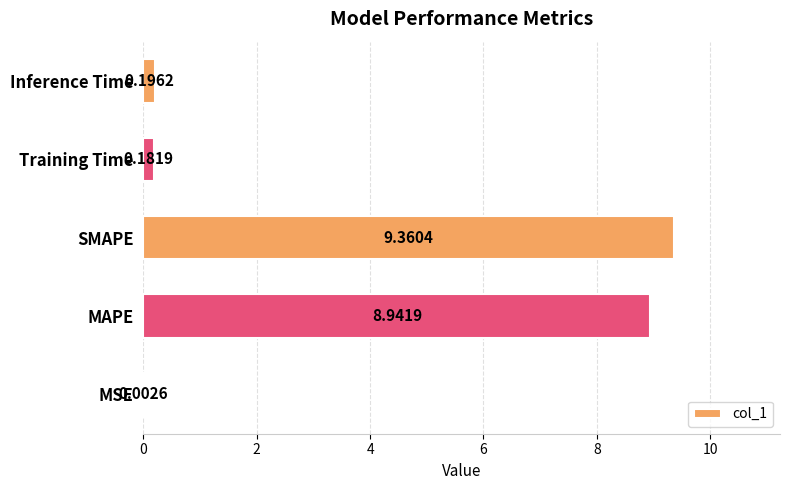

What is the sum of the values at MAPE and MSE?

8.9